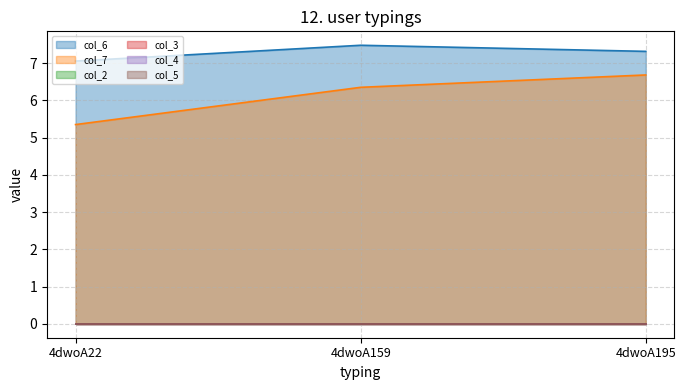

Reading left to right, list all the values displayed in this chart.

col_6: 7.1	7.5	7.3
col_7: 5.4	6.4	6.7
col_2: 0.0	0.0	0.0
col_3: 0.0	0.0	0.0
col_4: 0.0	0.0	0.0
col_5: 0.0	0.0	0.0